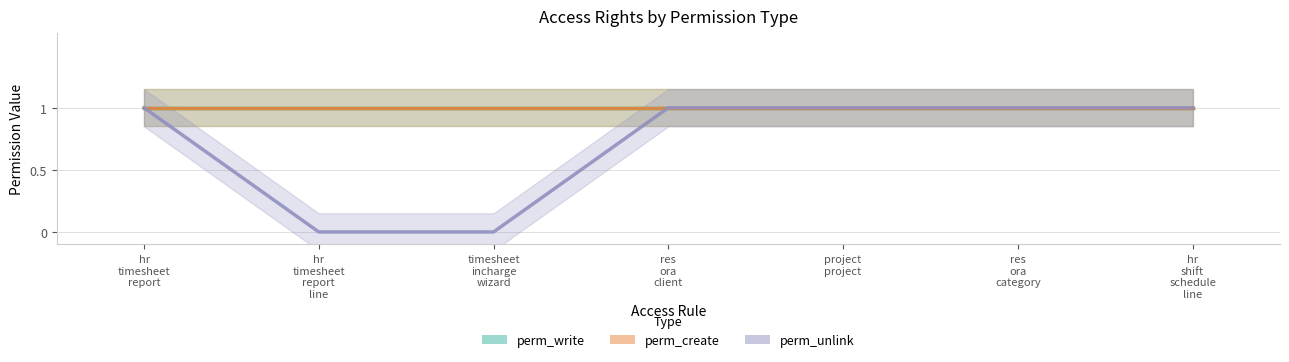

What is the label of the 3rd point from the right?

access_project_project